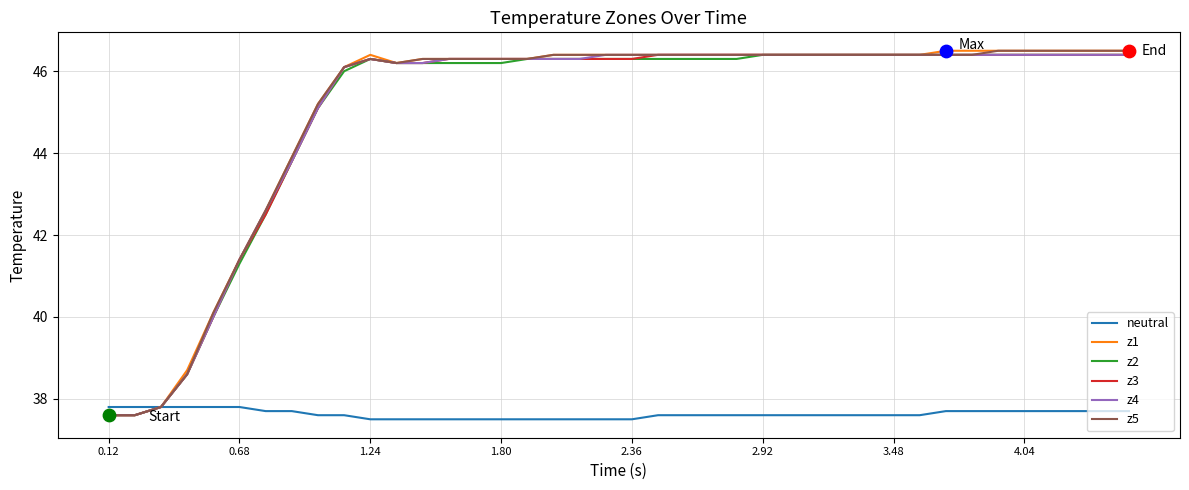

What is the minimum value shown in the chart?

37.5